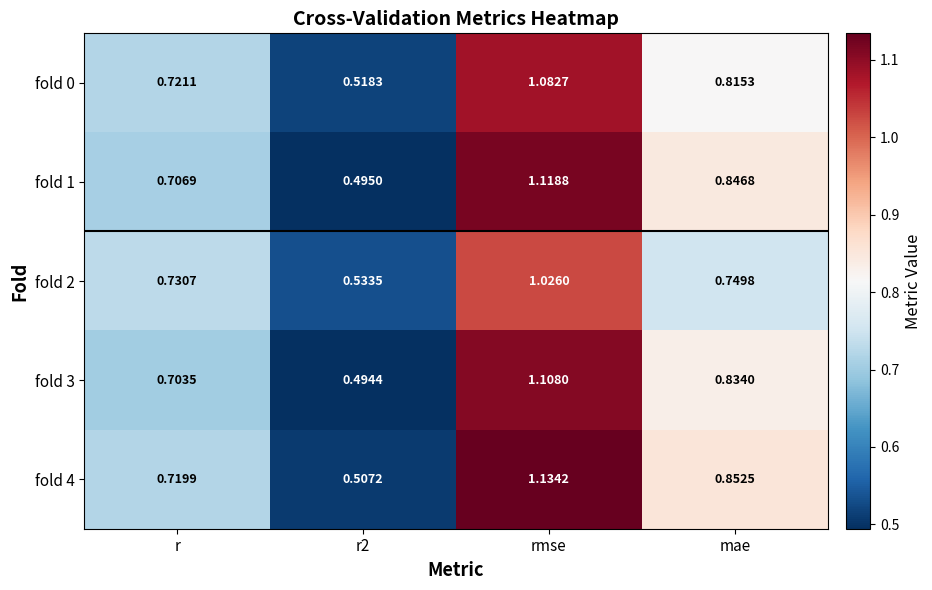

Is the value of fold 3 at mae greater than the value of fold 0 at mae?

Yes